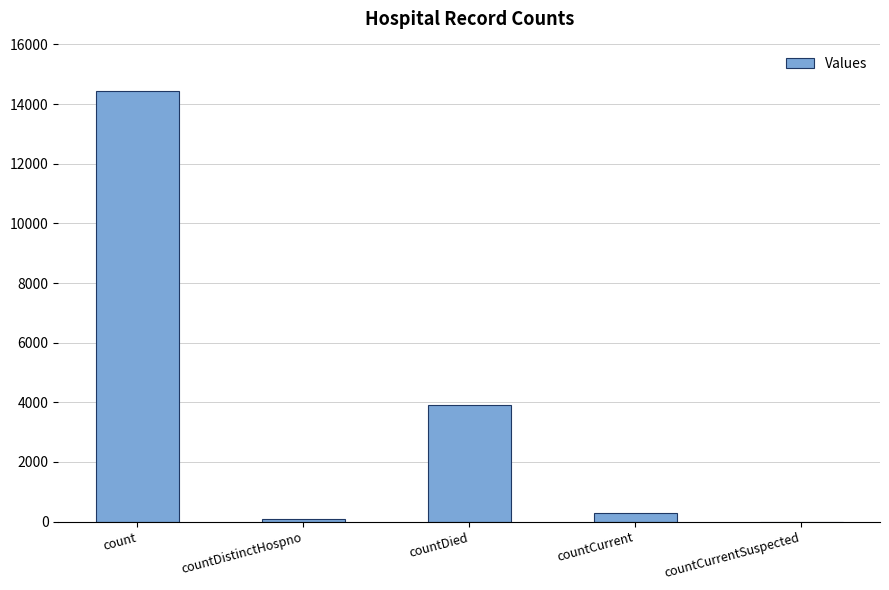

Between countCurrentSuspected and countDied, which is larger?

countDied